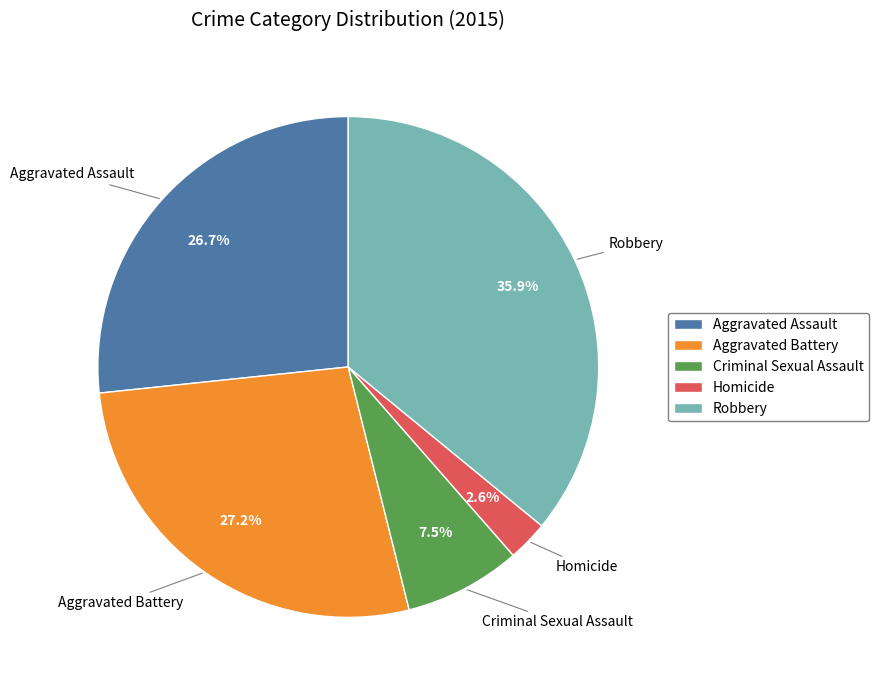

What is the smallest slice in the pie chart?

Homicide